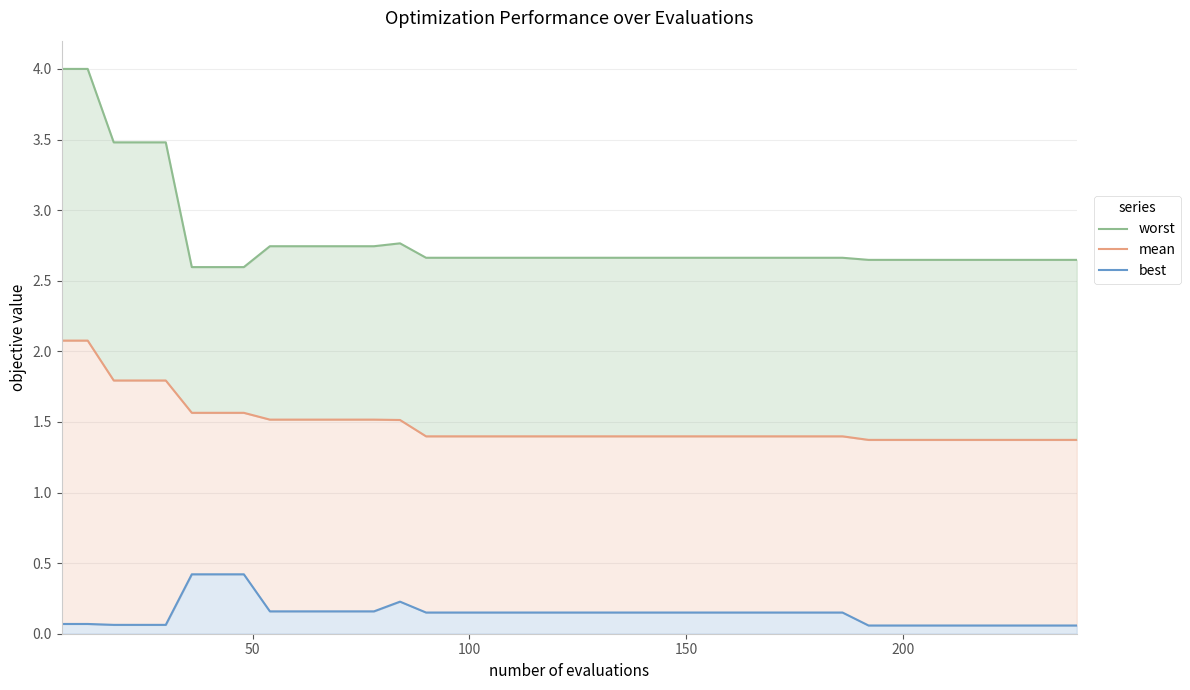

Is the value of mean at 12 greater than the value of best at 17?

Yes